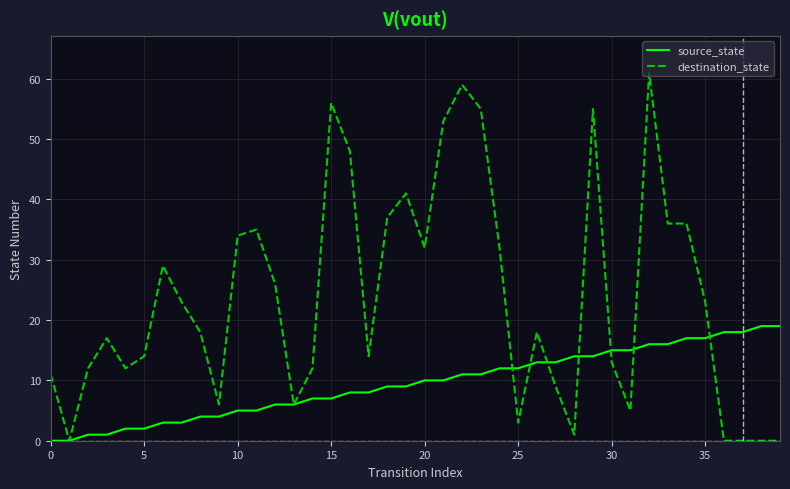

What are all the series names shown in the legend?

source_state, destination_state